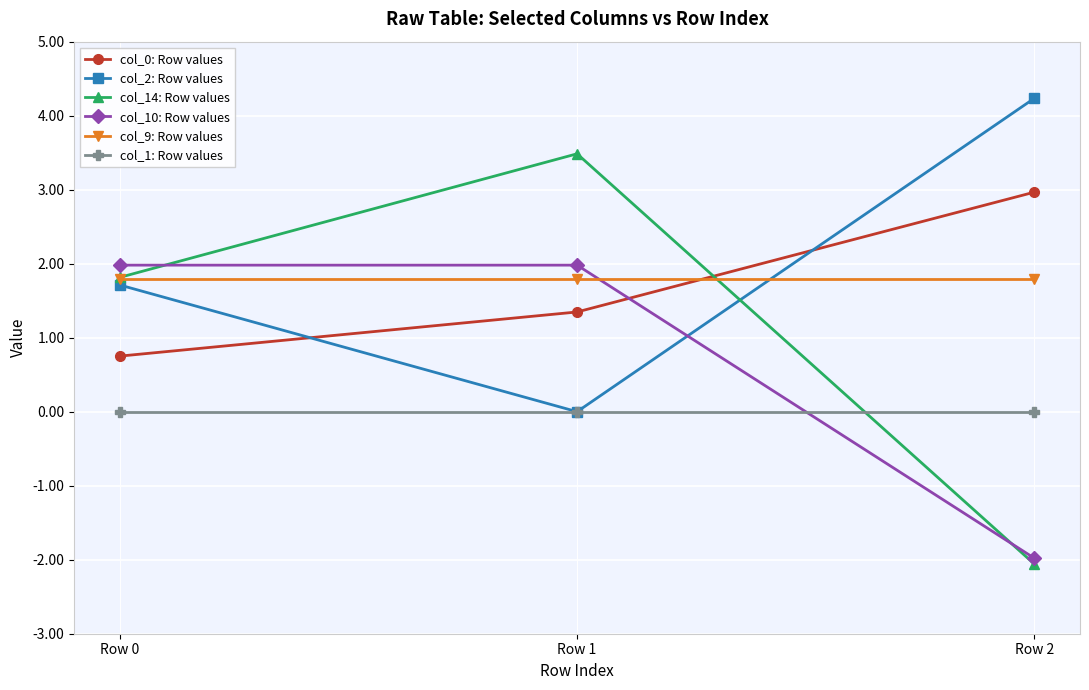

What is the smallest value displayed?

-2.1